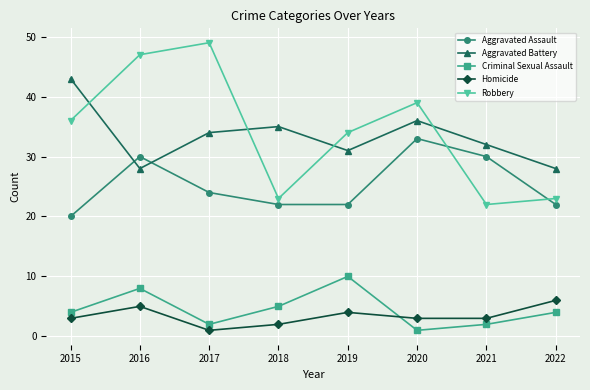

Read the Criminal Sexual Assault value at 2016.

8